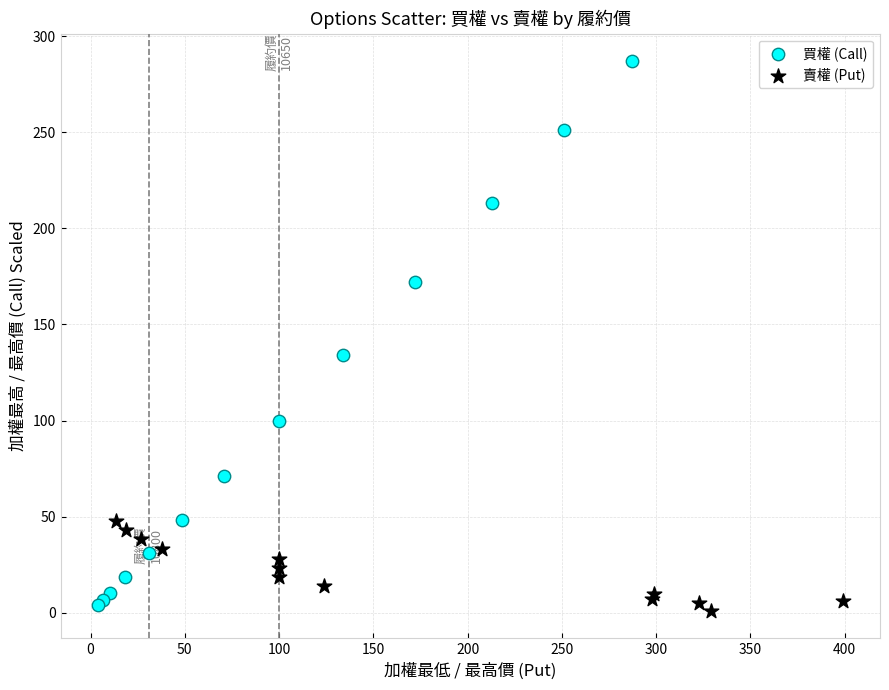

Which series has the largest Y range (max minus min)?

買權 (Call)